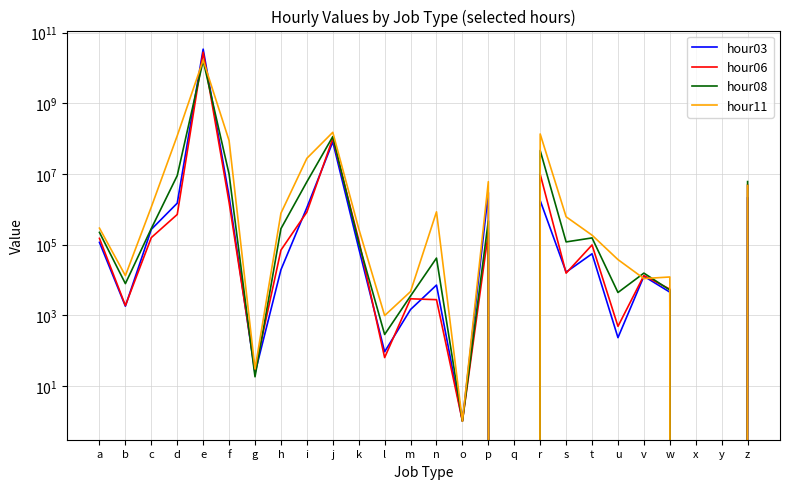

Which category has the lowest value in the hour08 series?

q